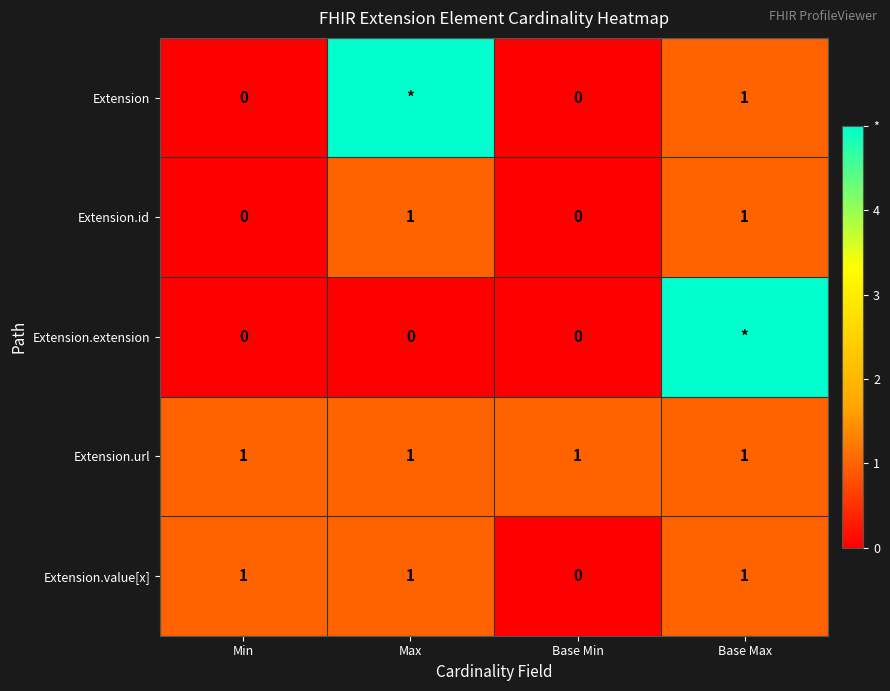

Between Max and Base Max, which is larger?

Max